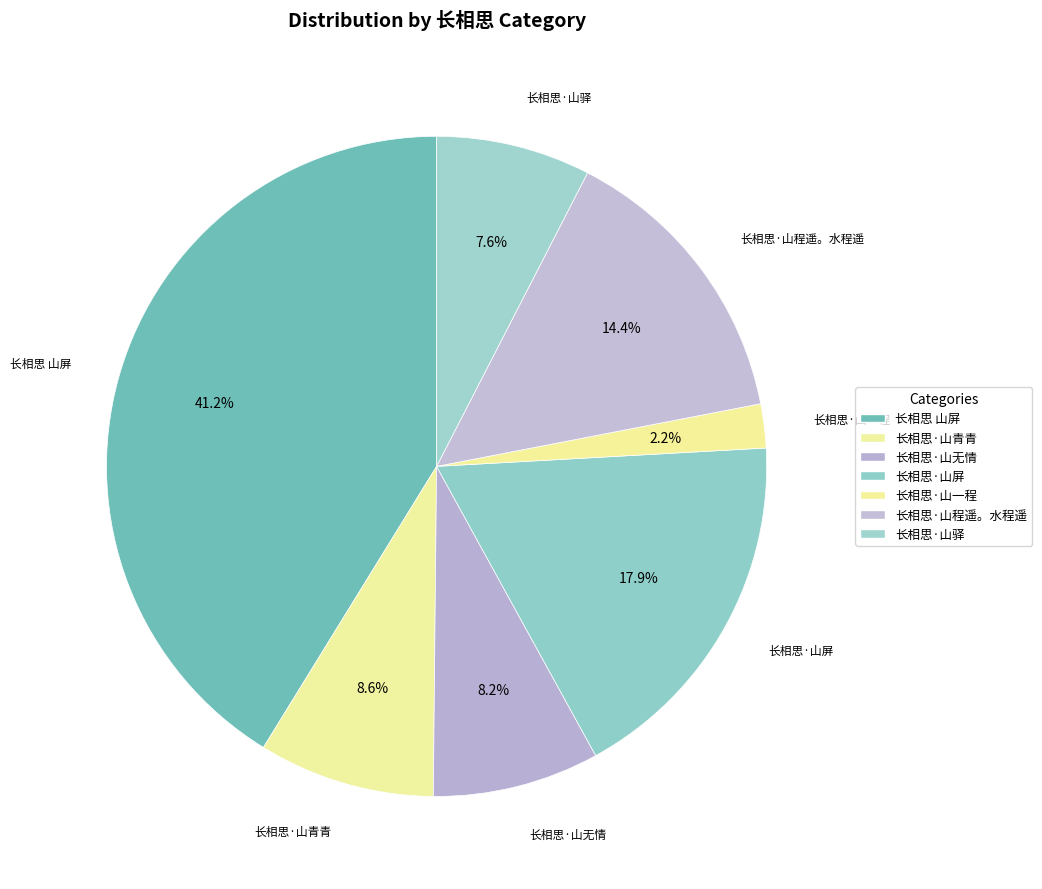

Count the number of slices in the pie.

7